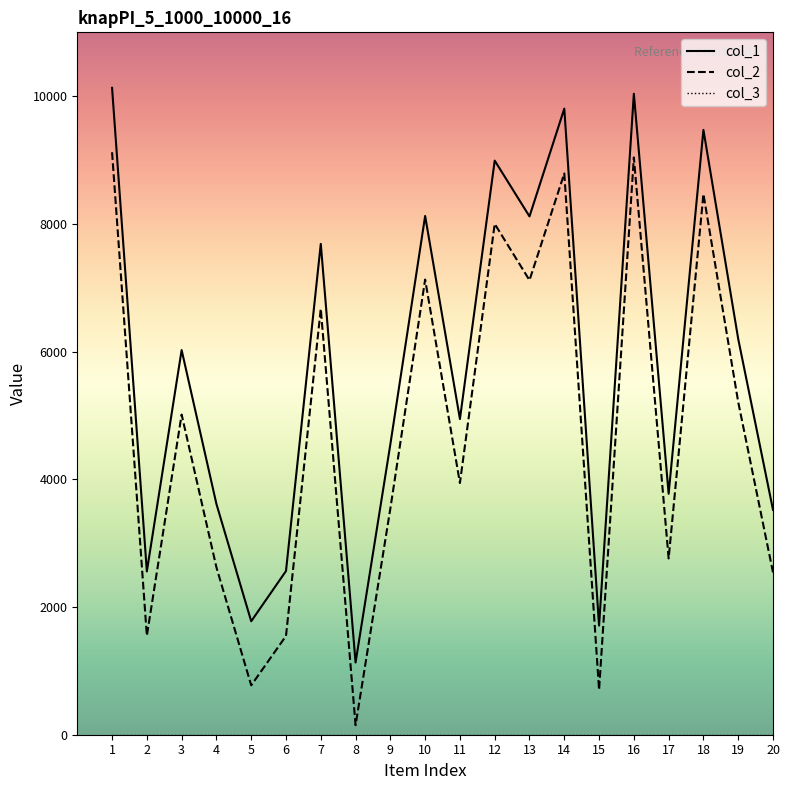

True or false: col_2 has a value of 8000 at 12.

True